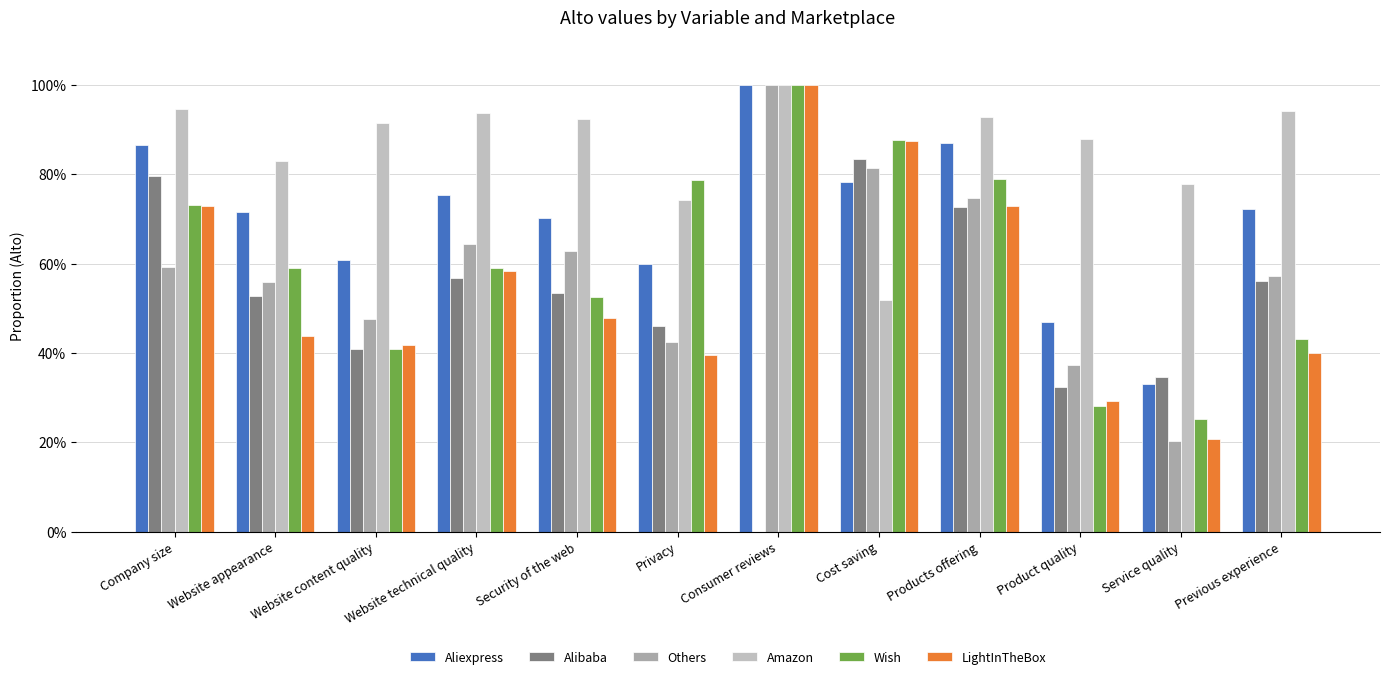

Which series has the largest total across all categories?

Amazon